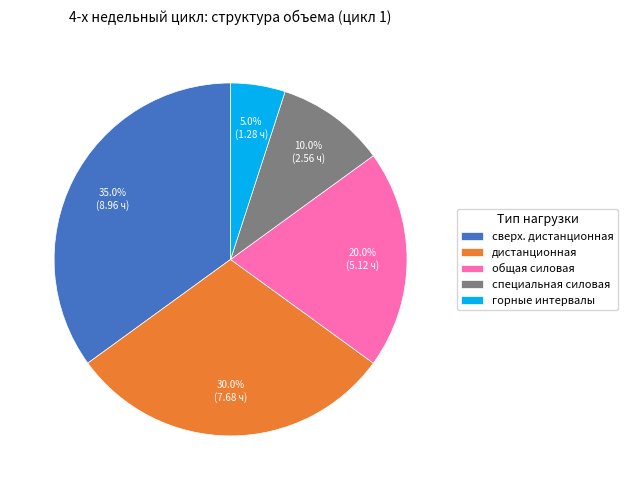

What is the ratio of the value at общая силовая to the value at специальная силовая?

2.0